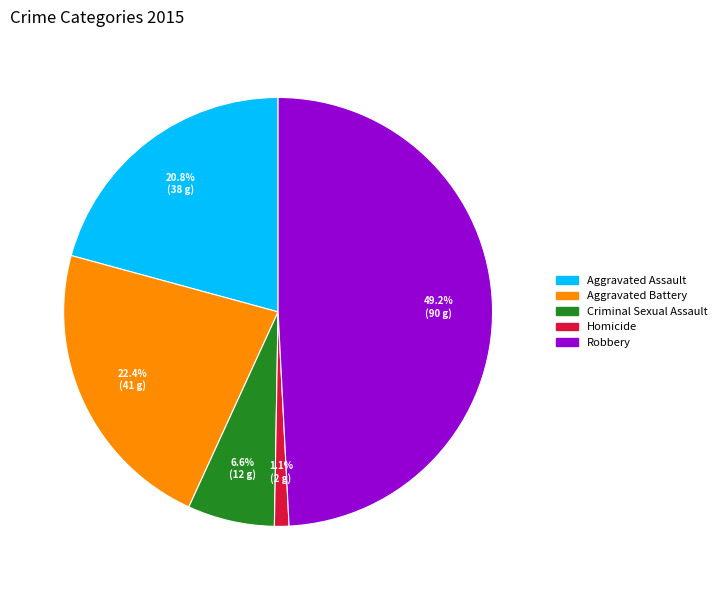

Is there a majority slice in this chart?

No